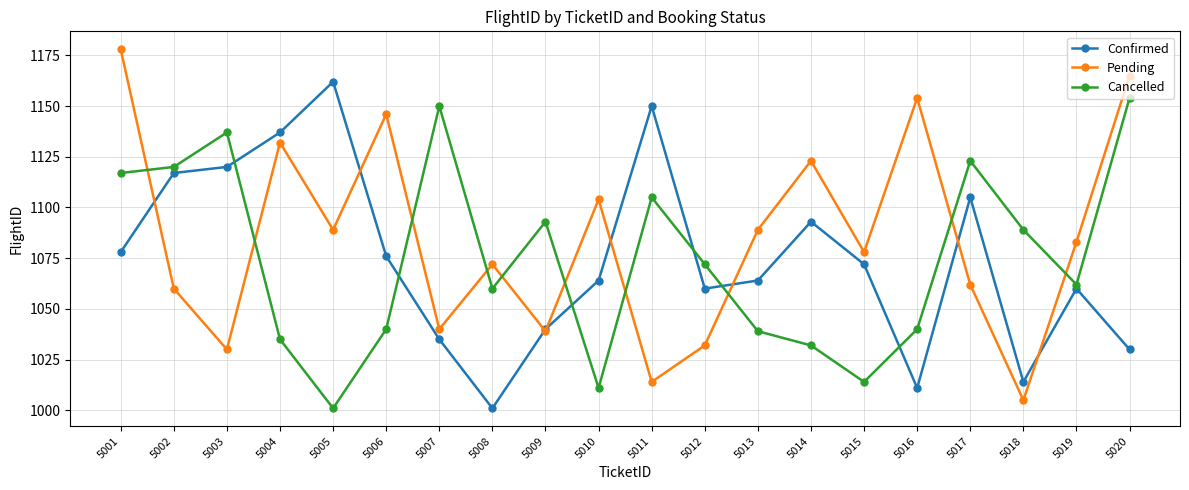

At which category does Pending reach its first local valley?

5003